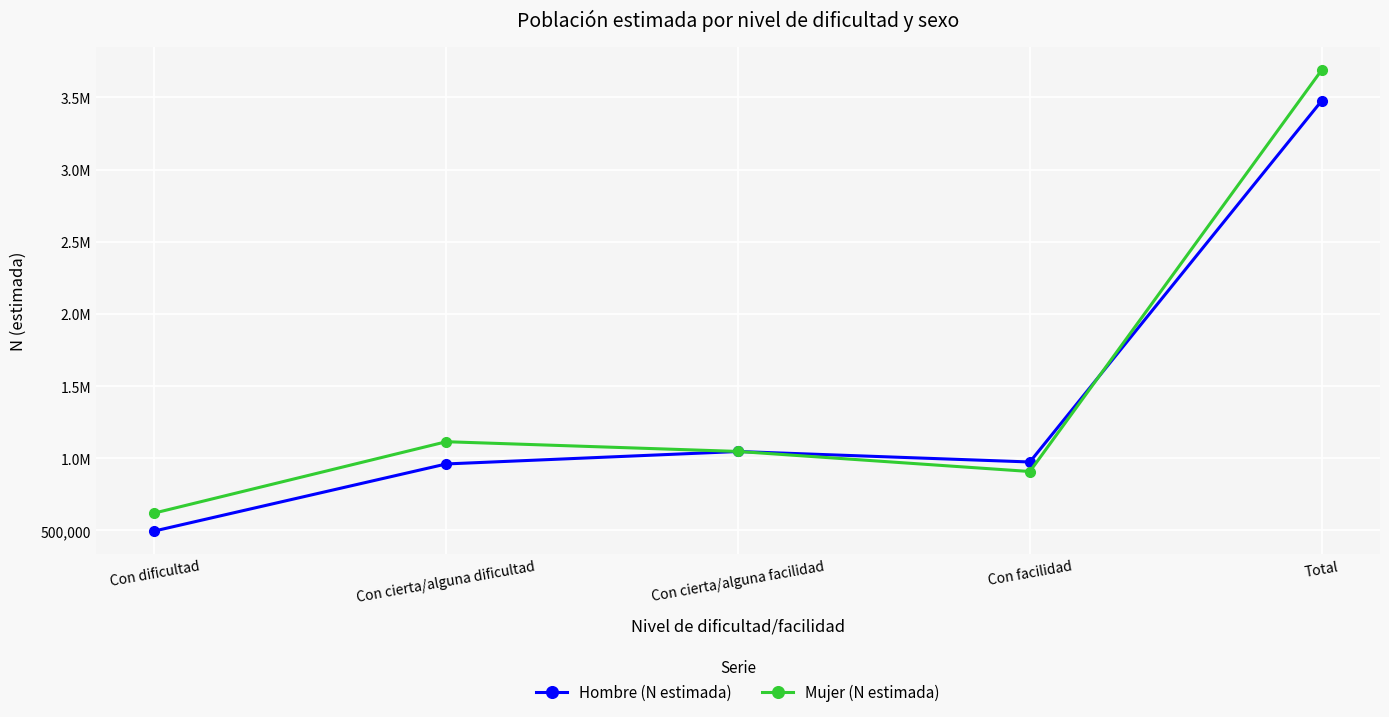

Reading left to right, list all the values displayed in this chart.

Hombre (N estimada): 495657	960137	1046479	973798	3476071
Mujer (N estimada): 620111	1114227	1046786	907790	3688914